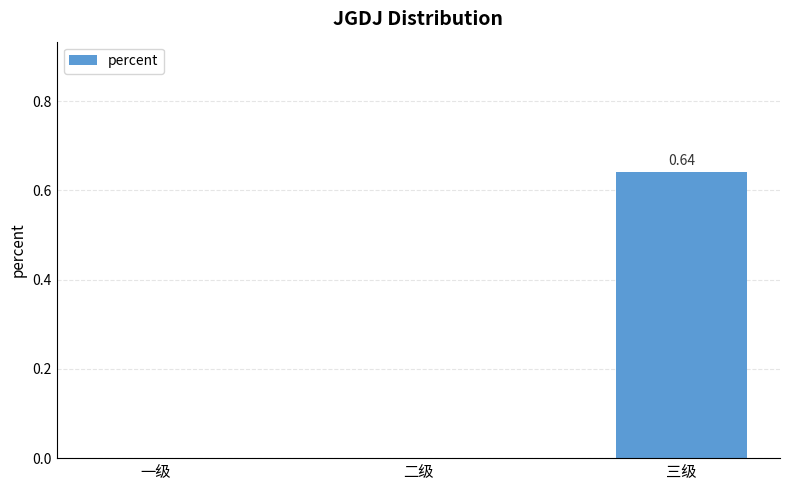

What is the change in value from 一级 to 三级?

+0.6